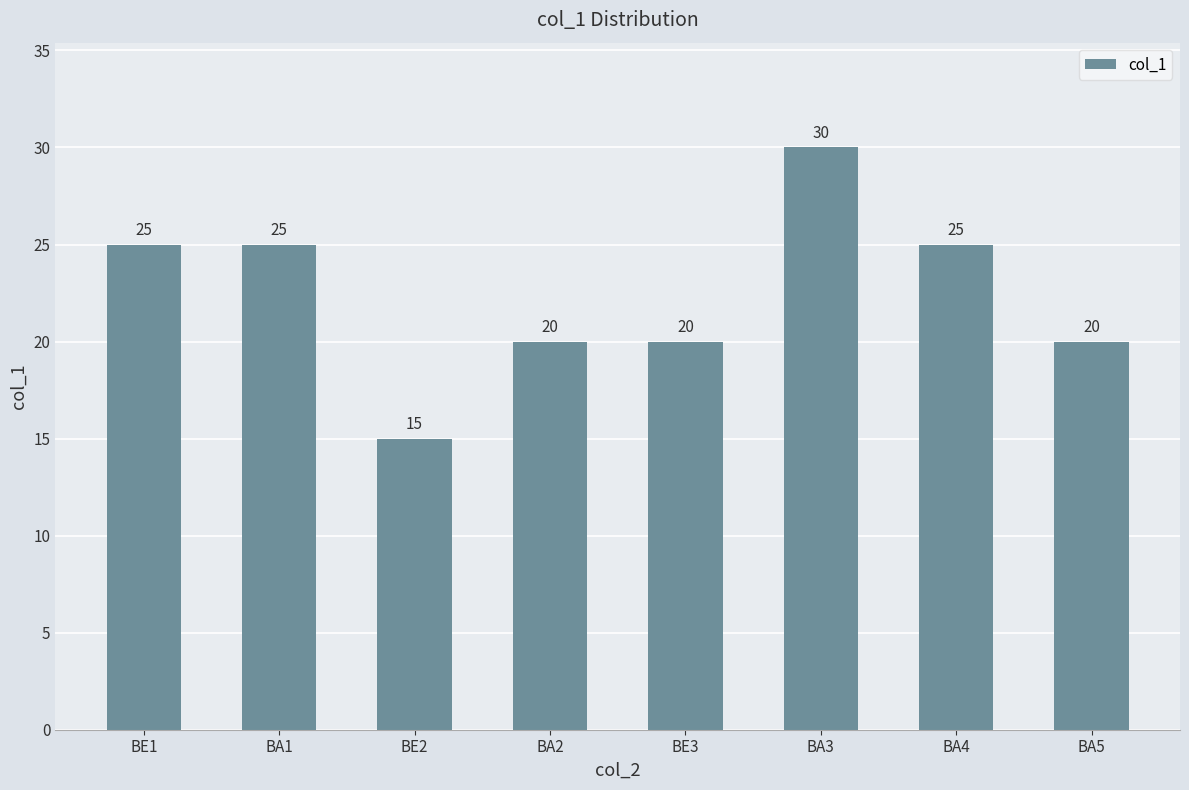

How many values are between 20 and 25?

6